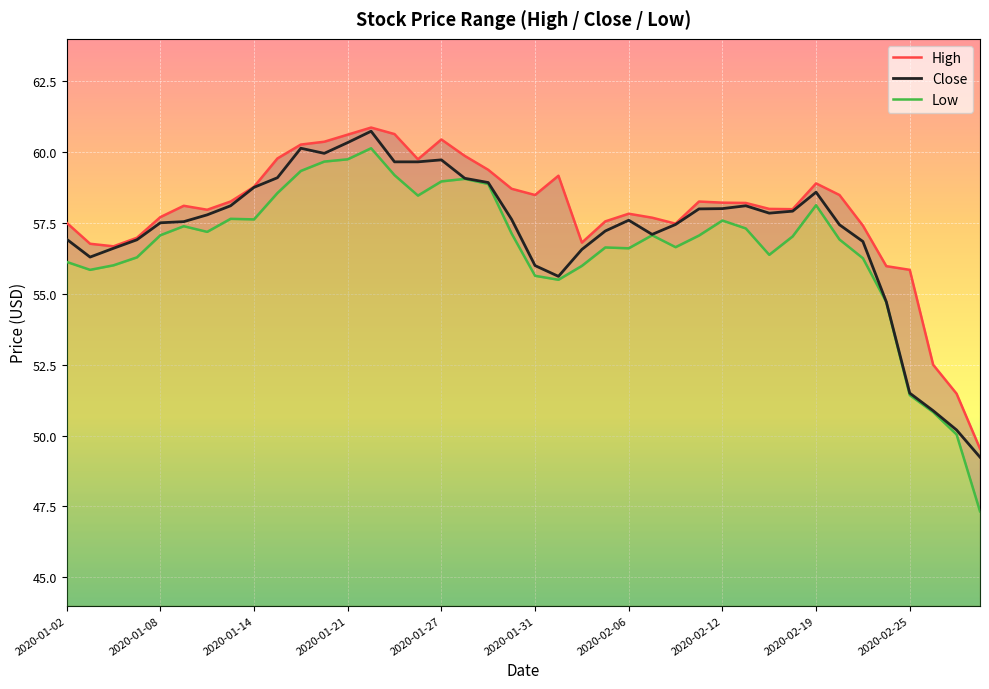

How many values in the Low series exceed 57?

22